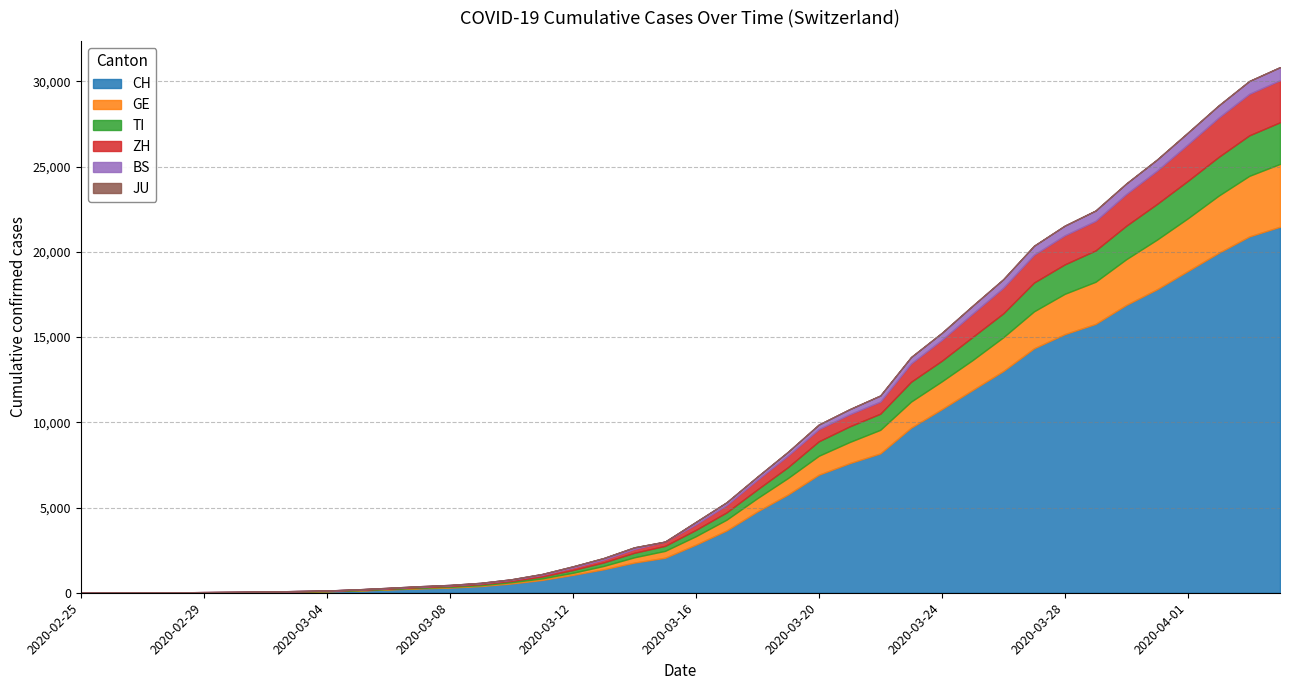

What is the label of the 12th point from the left?

2020-03-07